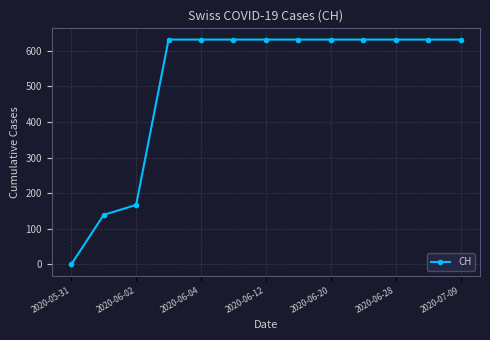

What is the sum of all values?

6616